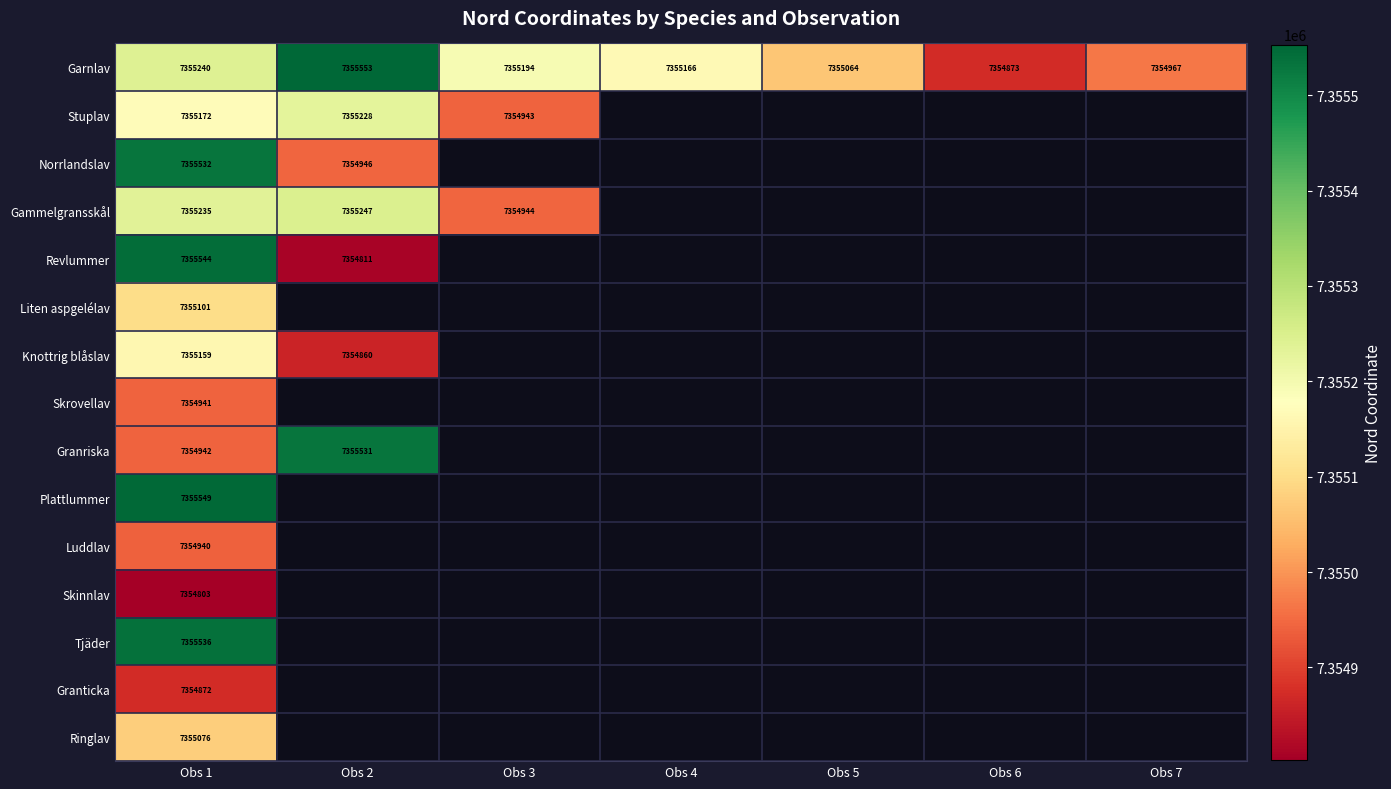

What is the total value across all series at Obs 1?

110327642